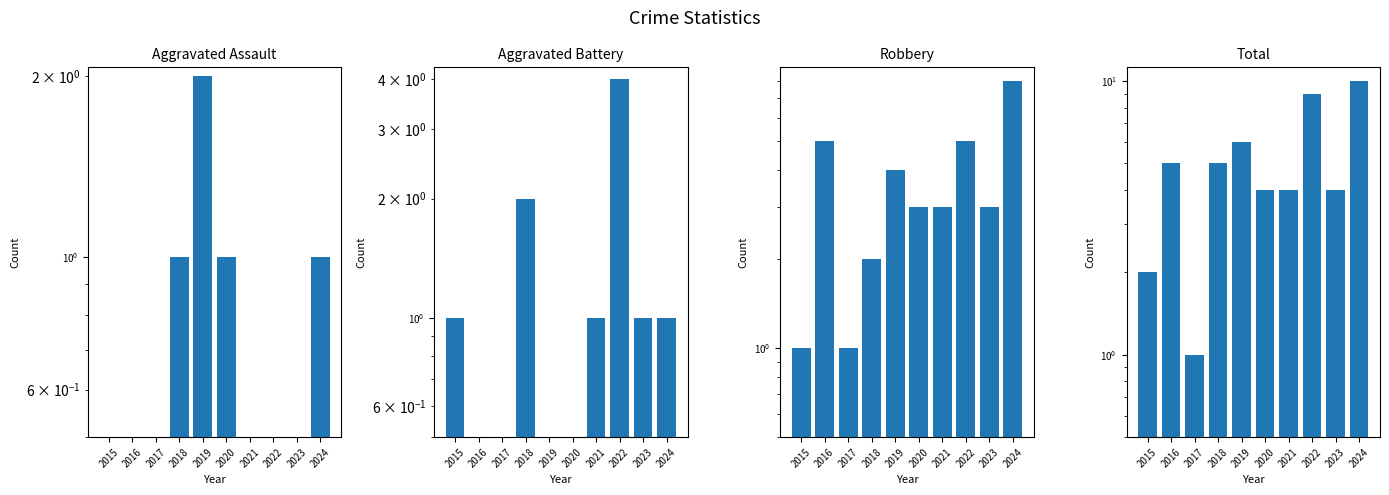

Which category has the lowest value across all series?

2015